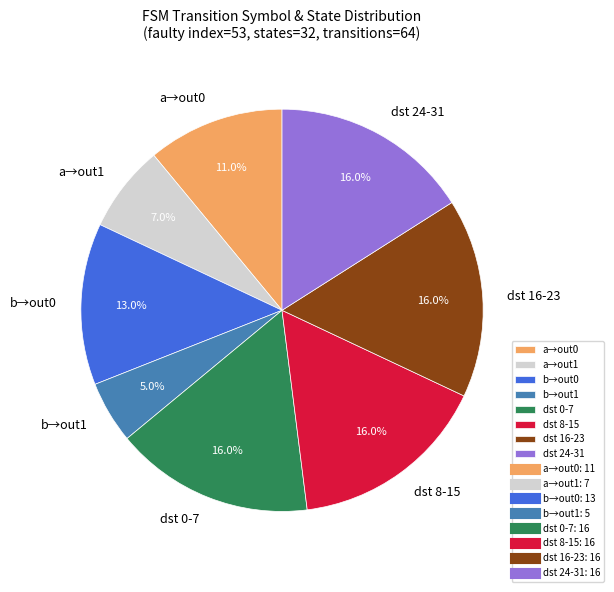

Which slice is the smallest?

b→out1